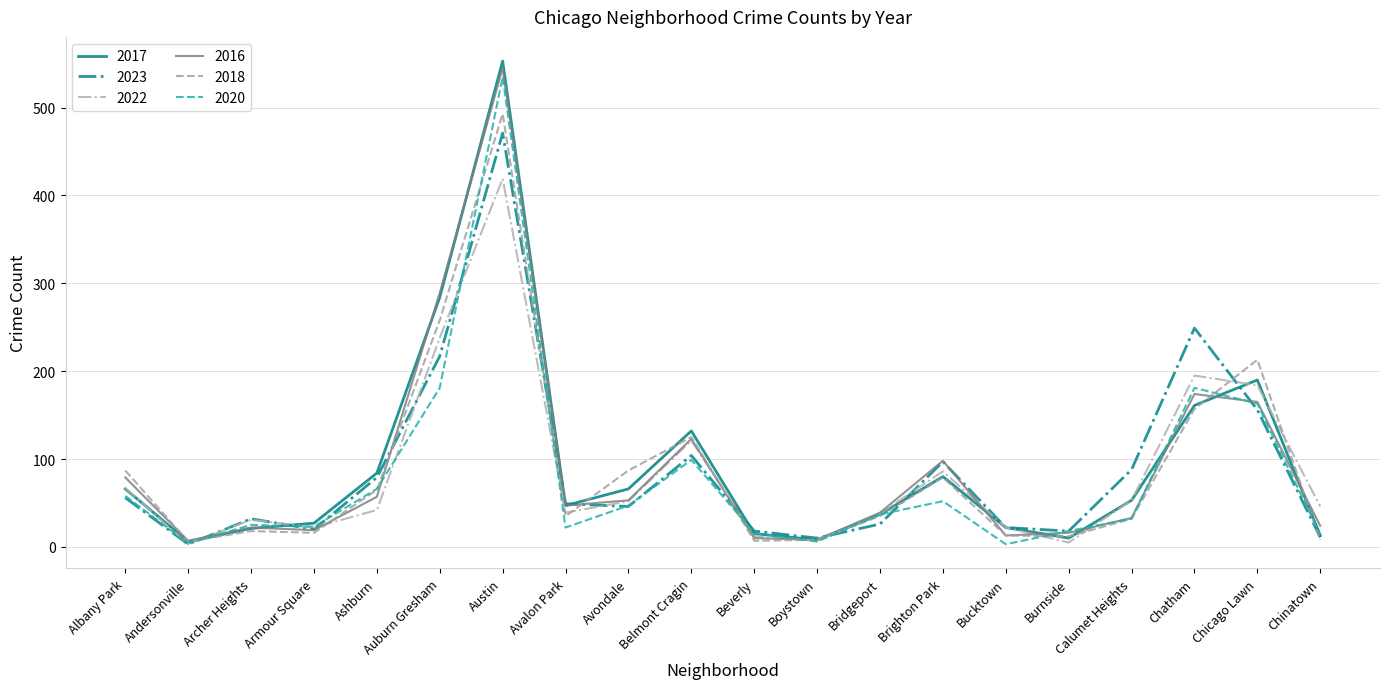

What is the difference between the maximum and minimum values in the 2016 series?

538